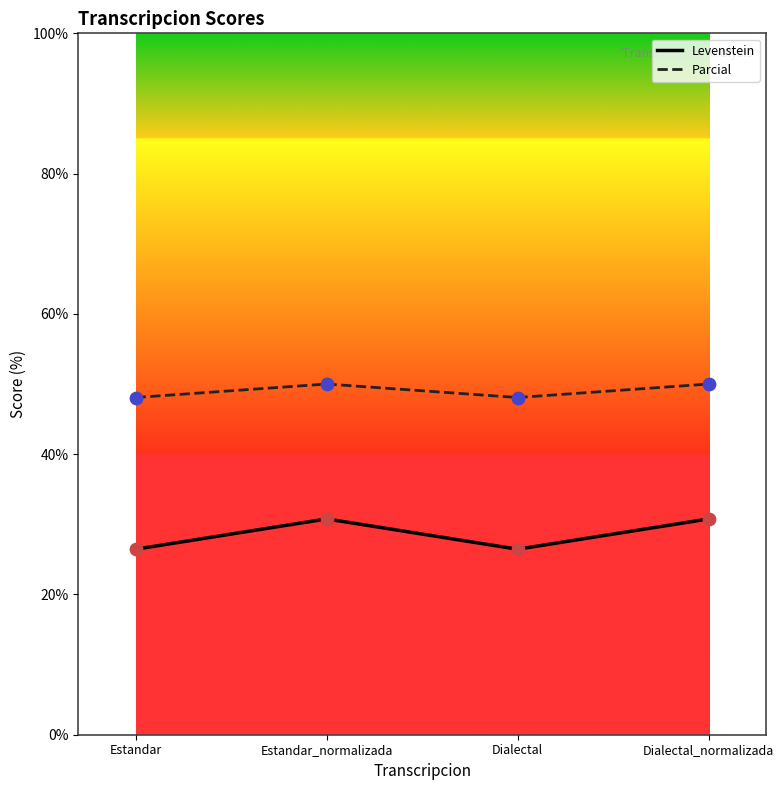

What are all the series names shown in the legend?

Levenstein, Parcial